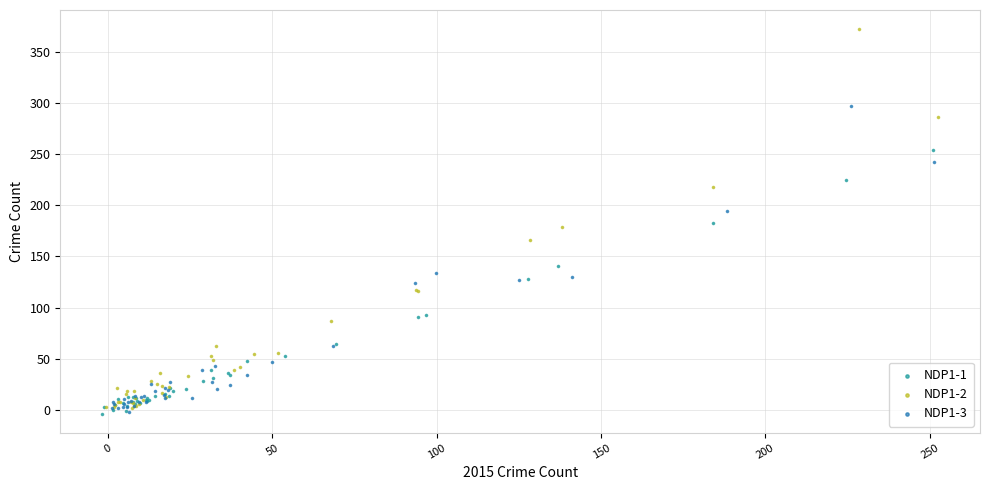

Which series has the largest Y range (max minus min)?

NDP1-2